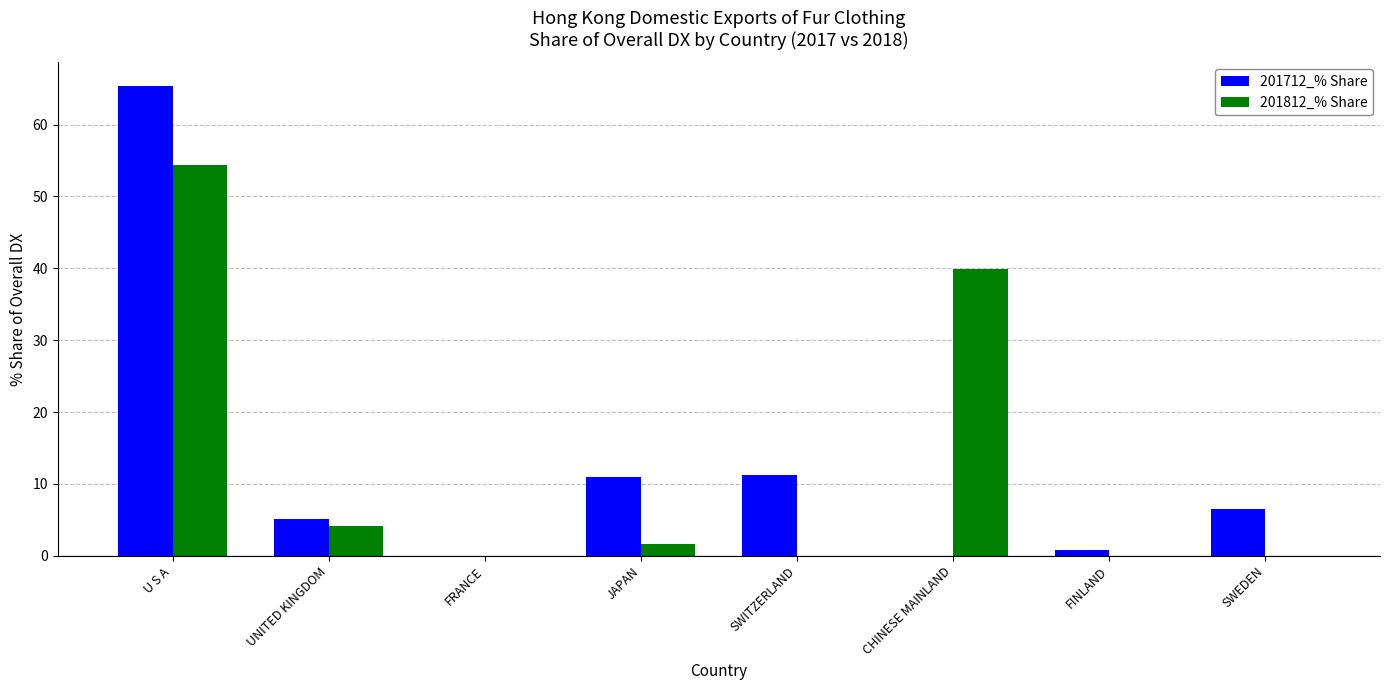

The 201812_% Share series shows 17.8 at SWEDEN. True or false?

False